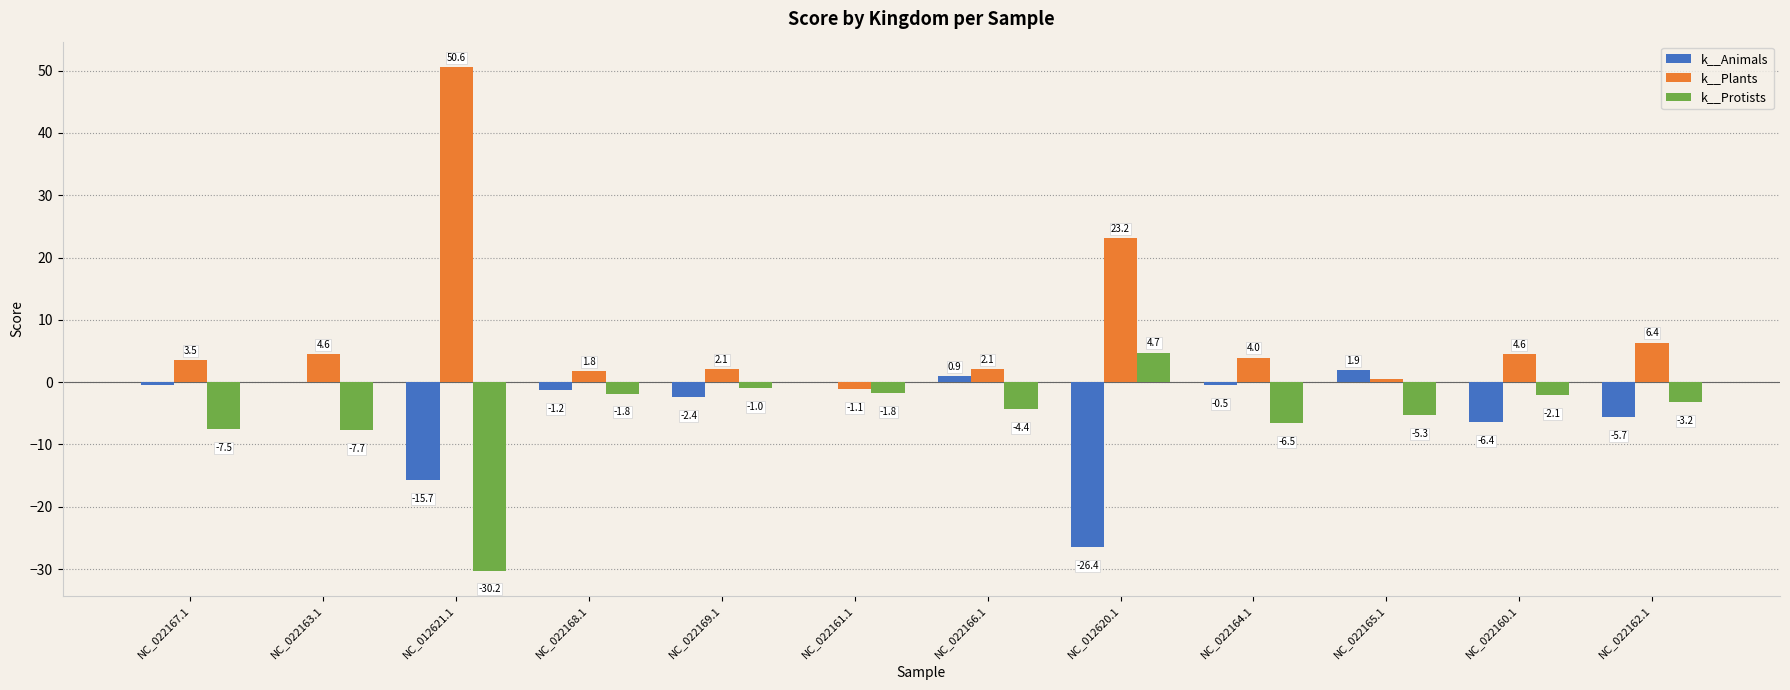

The value of k__Protists at NC_022165.1 is -5.3. True or false?

True